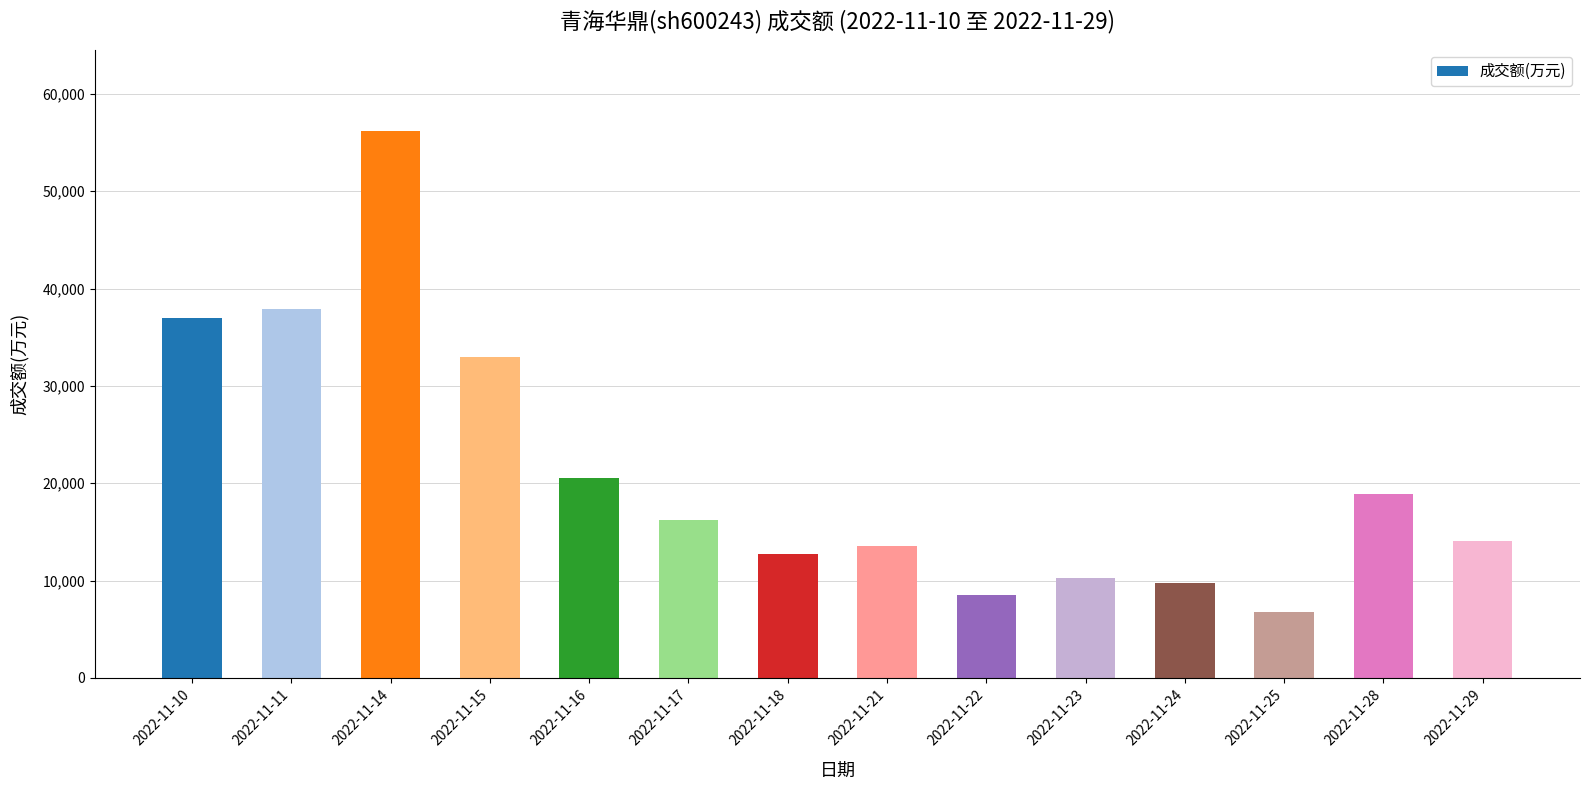

At which category does the chart reach its peak across all series?

2022-11-14